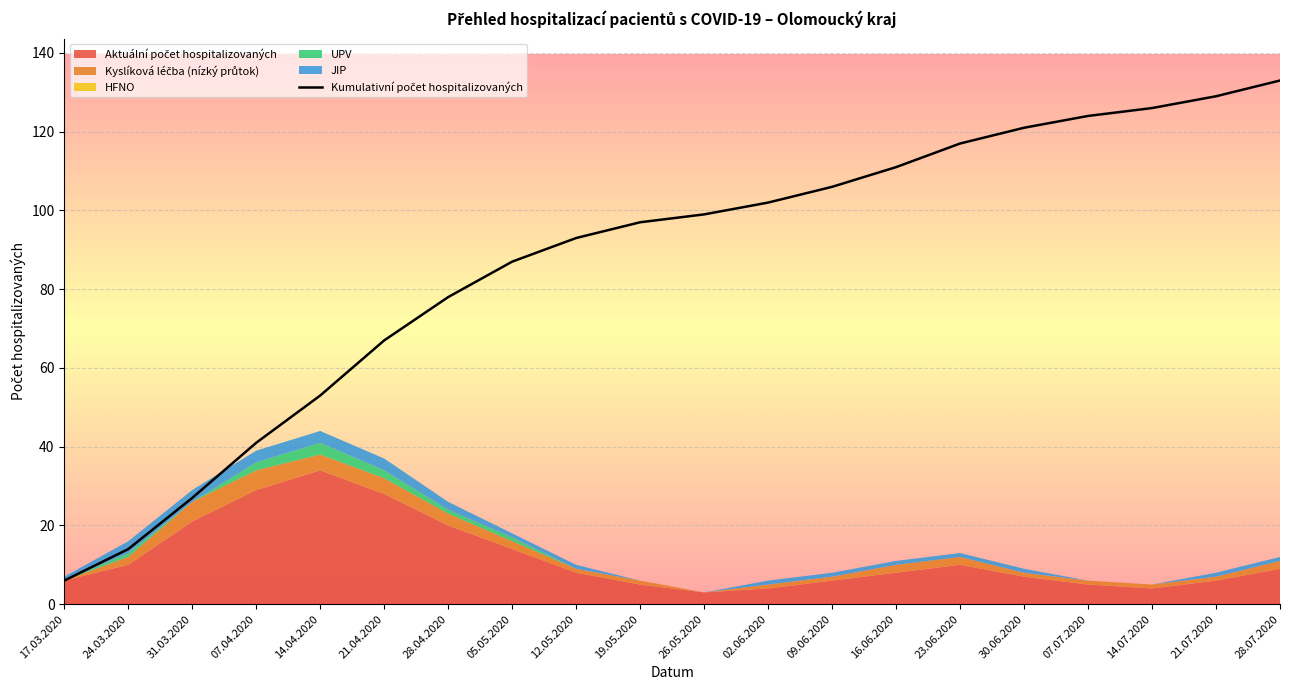

Reading left to right, what are all the values shown in this chart?

6	14	27	41	53	67	78	87	93	97	99	102	106	111	117	121	124	126	129	133